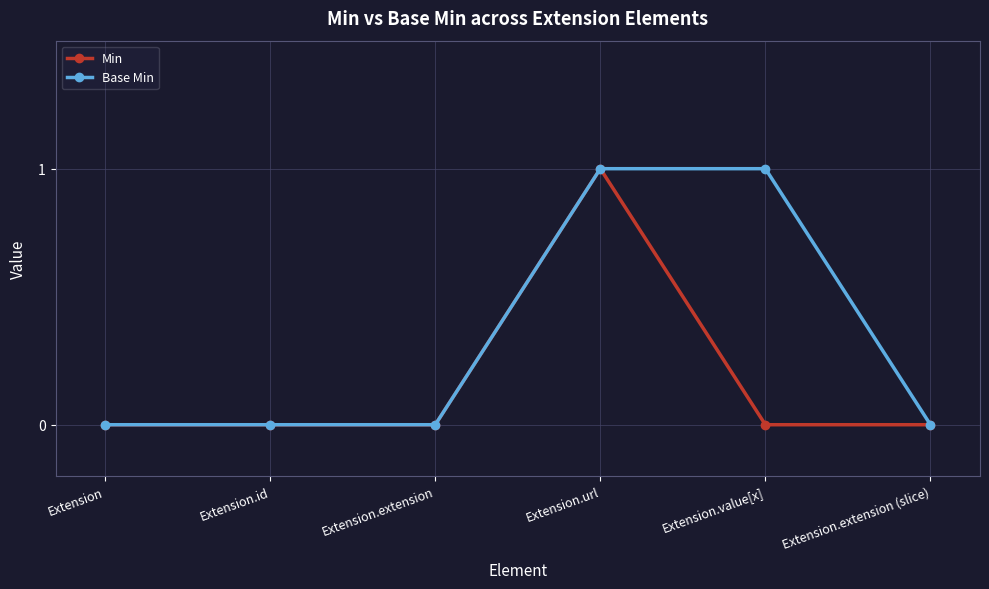

Reading left to right, what are all the values shown in this chart?

Min: Extension=0	Extension.id=0	Extension.extension=0	Extension.url=1	Extension.value[x]=0	Extension.extension (slice)=0
Base Min: Extension=0	Extension.id=0	Extension.extension=0	Extension.url=1	Extension.value[x]=1	Extension.extension (slice)=0